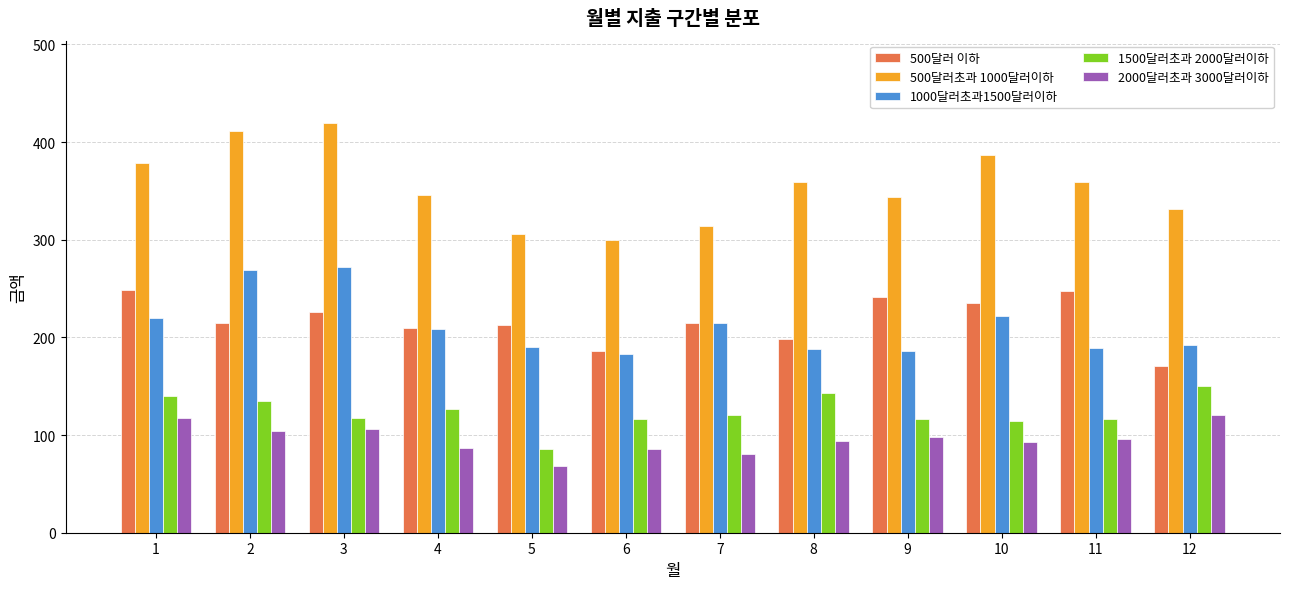

Which series changed the most between 5 and 9?

500달러초과 1000달러이하